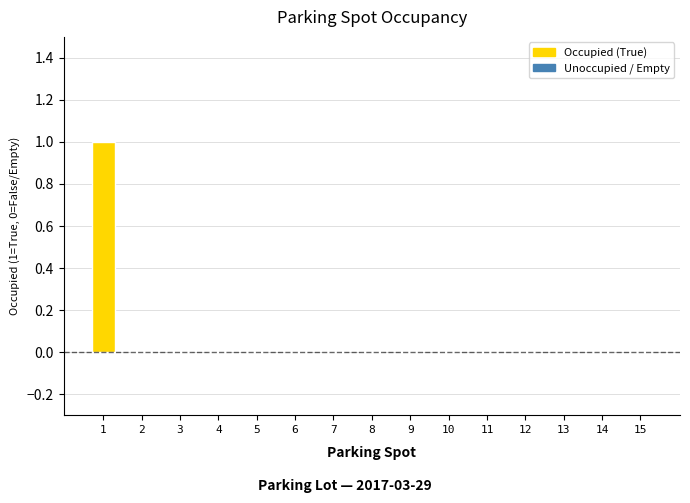

Which category has the highest value across all series?

1